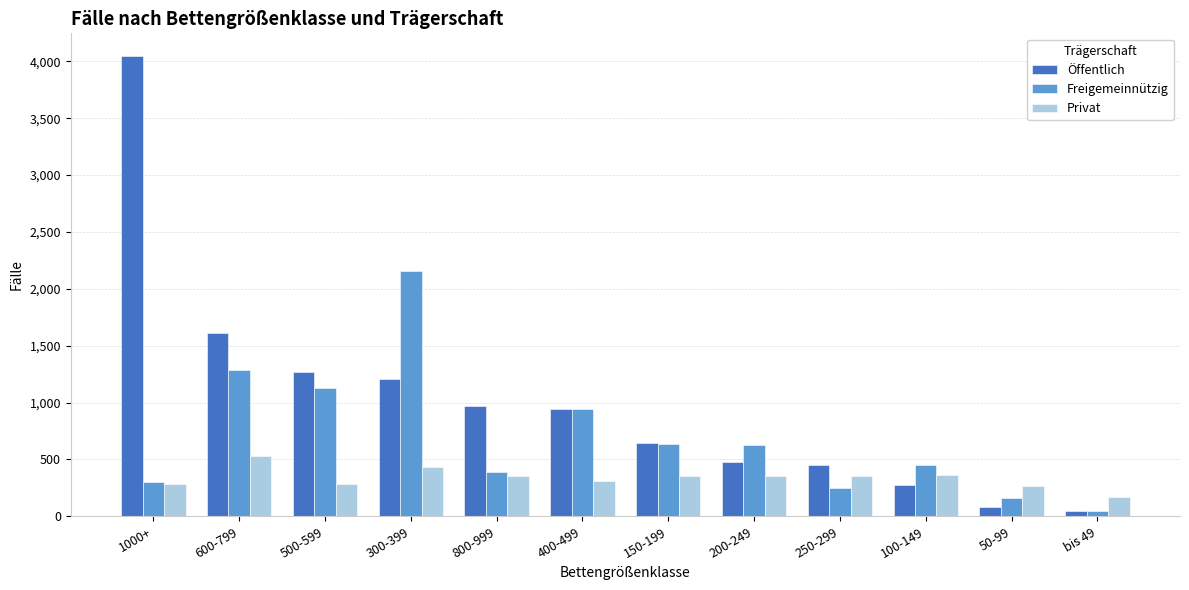

How many values in the Freigemeinnützig series are below 631?

6